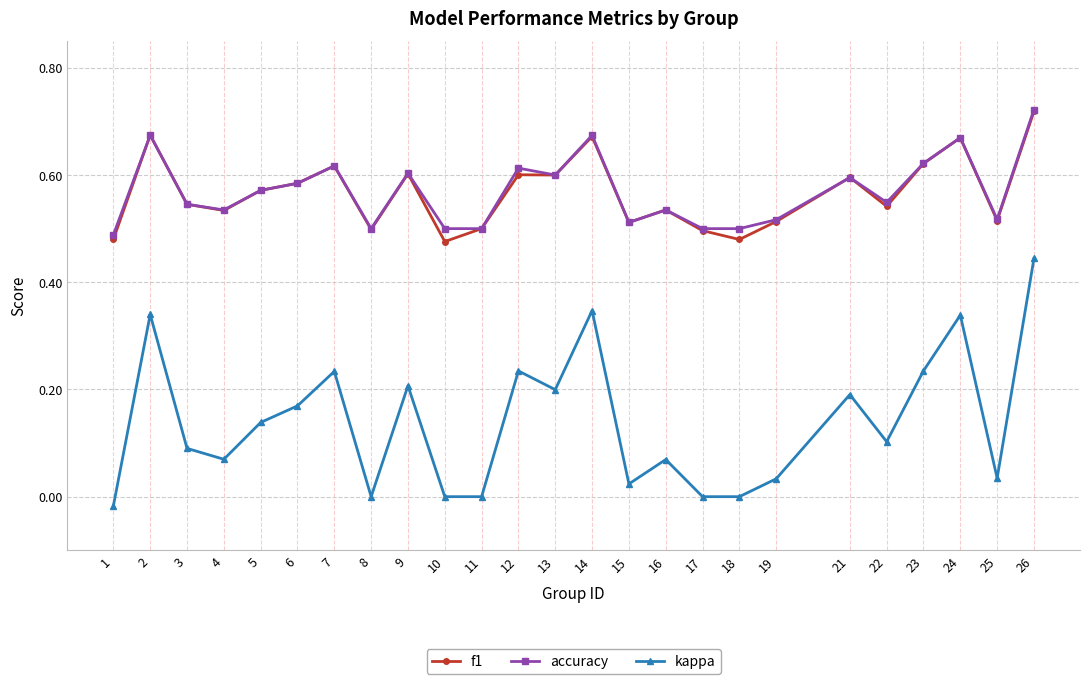

Where is the first local minimum for kappa?

4